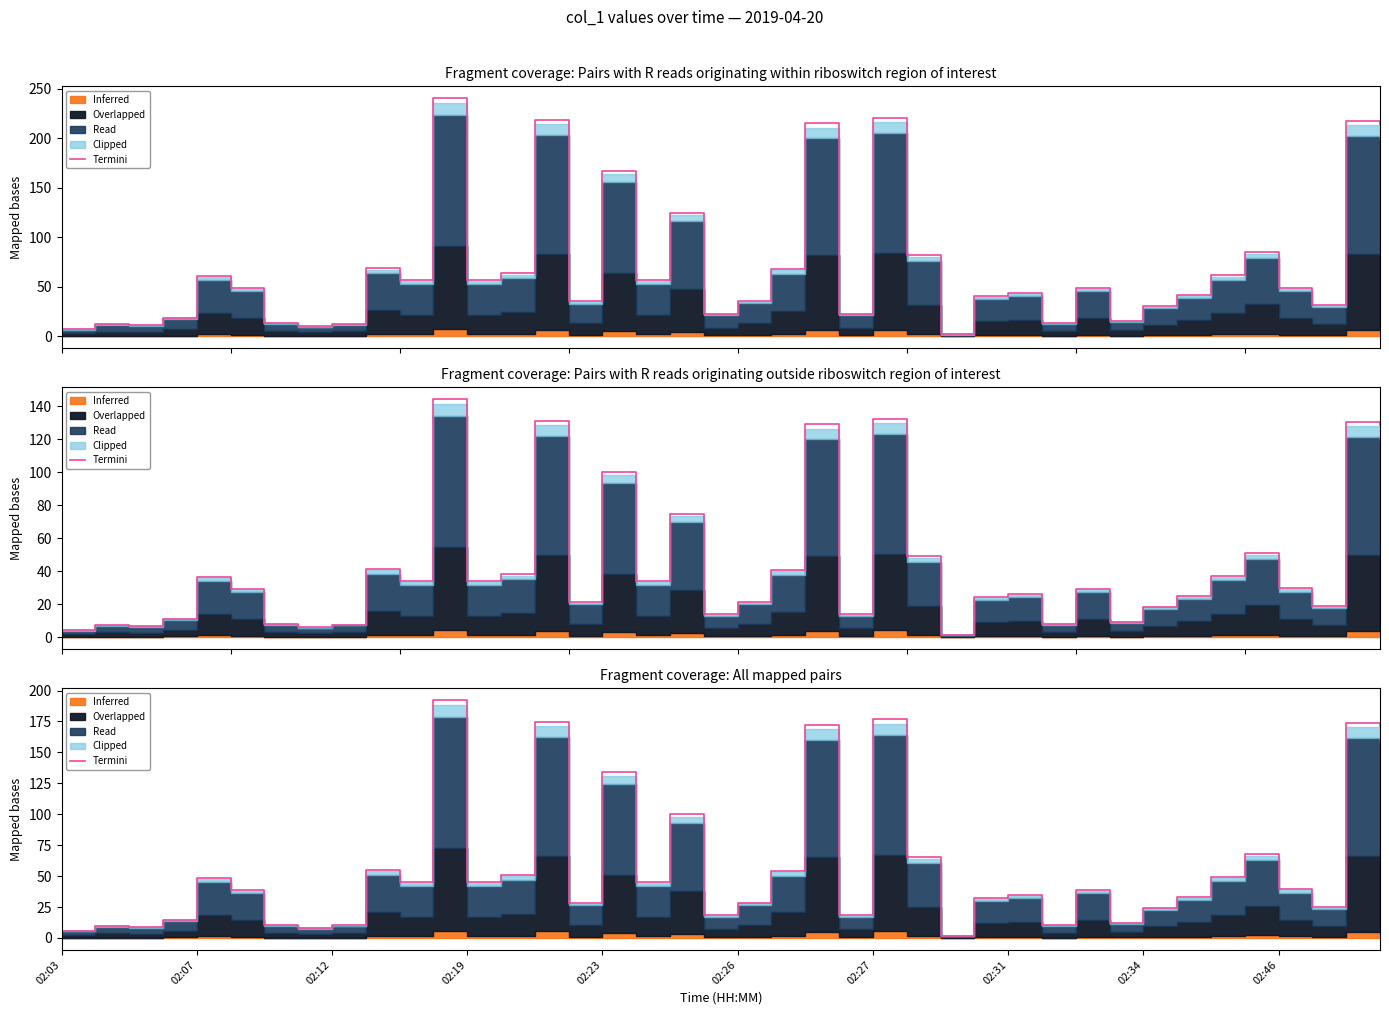

What position from the right is 02:07?

39